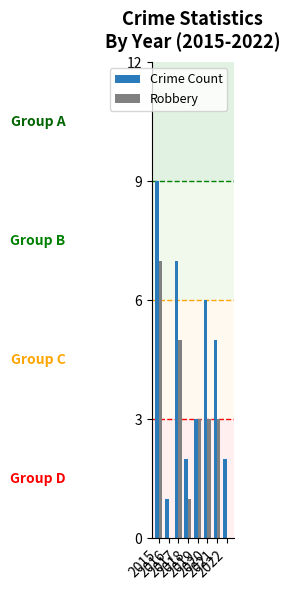

How many series are shown in this chart?

2